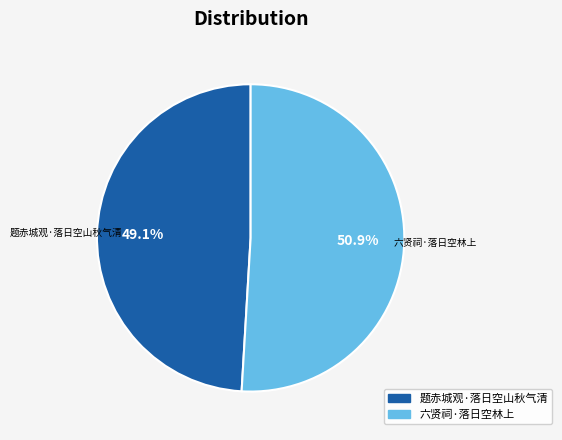

To the nearest percent, what percentage of the pie is 六贤祠·落日空林上?

51%